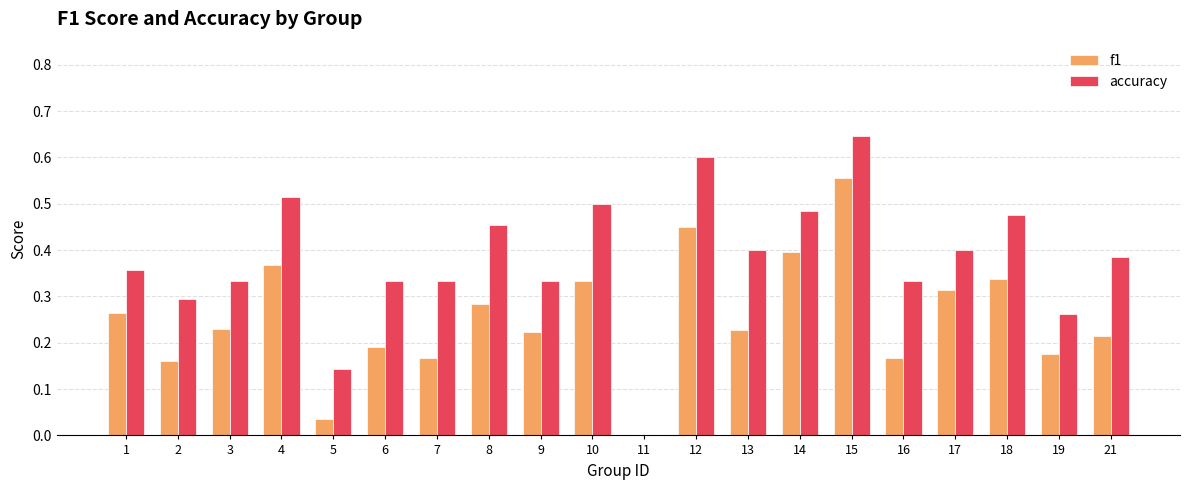

How many accuracy values are between 0 and 1?

20